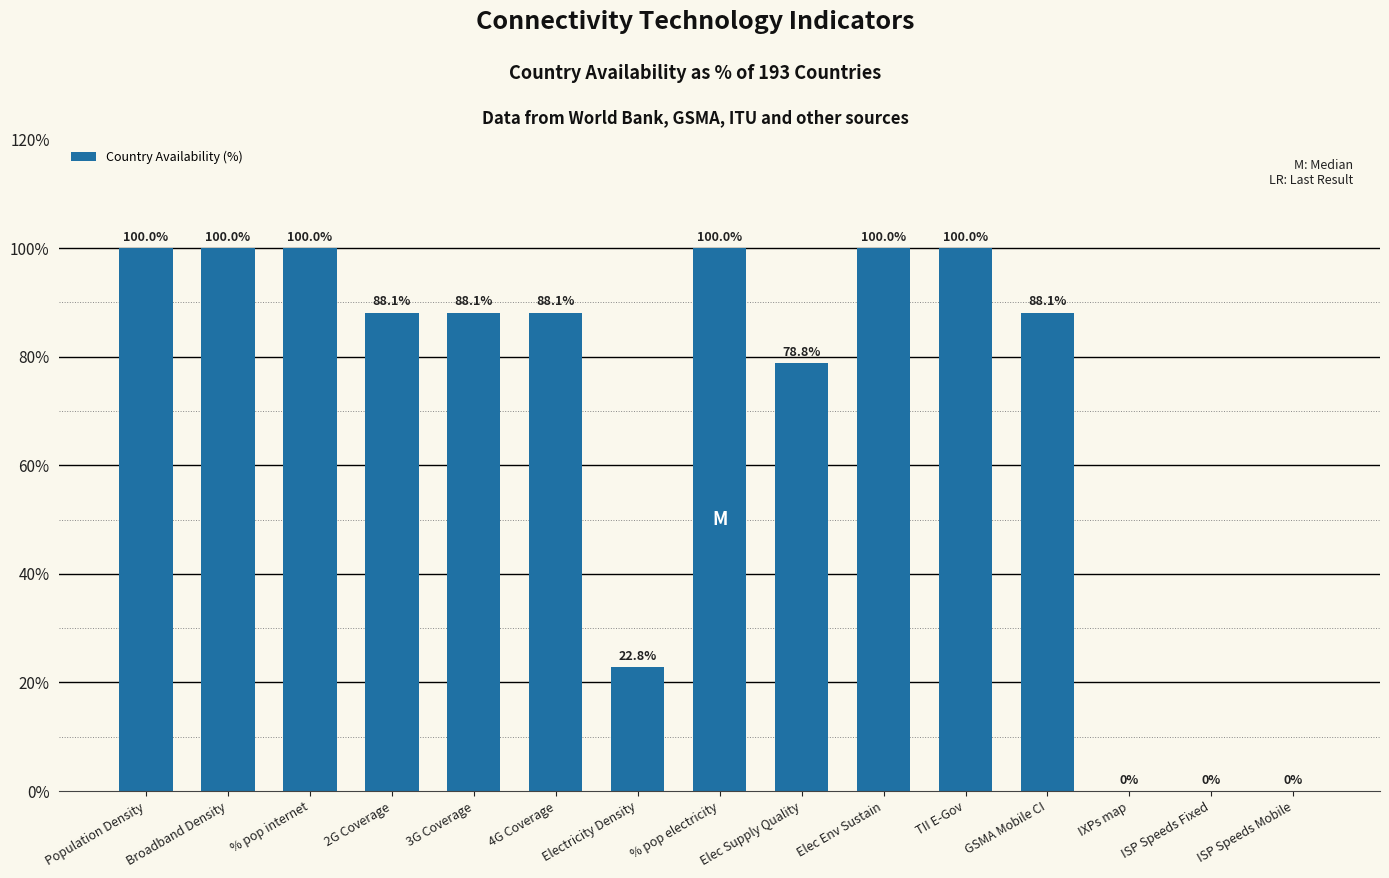

What is the maximum value shown in the chart?

100.0